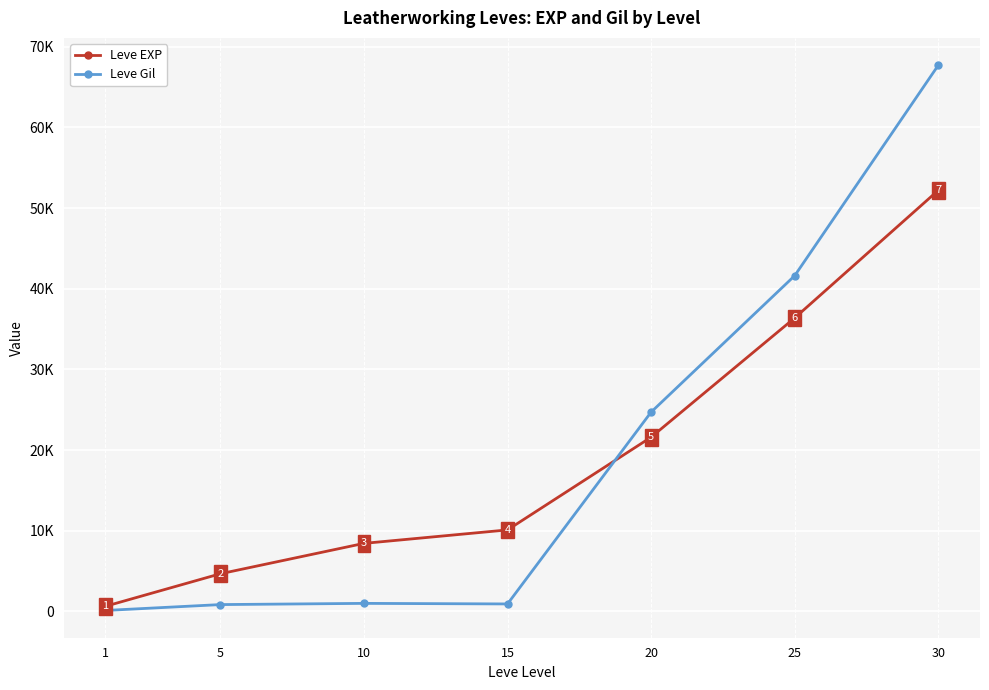

True or false: Leve Gil has more than 2 interior local peaks.

False